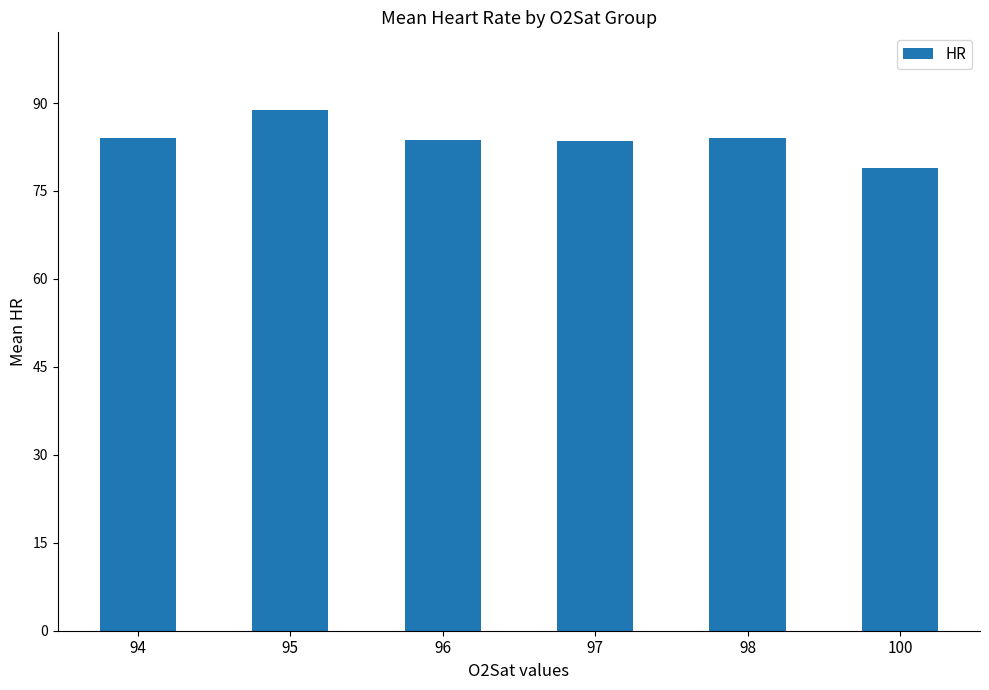

The value at 96 is 43.2. True or false?

False